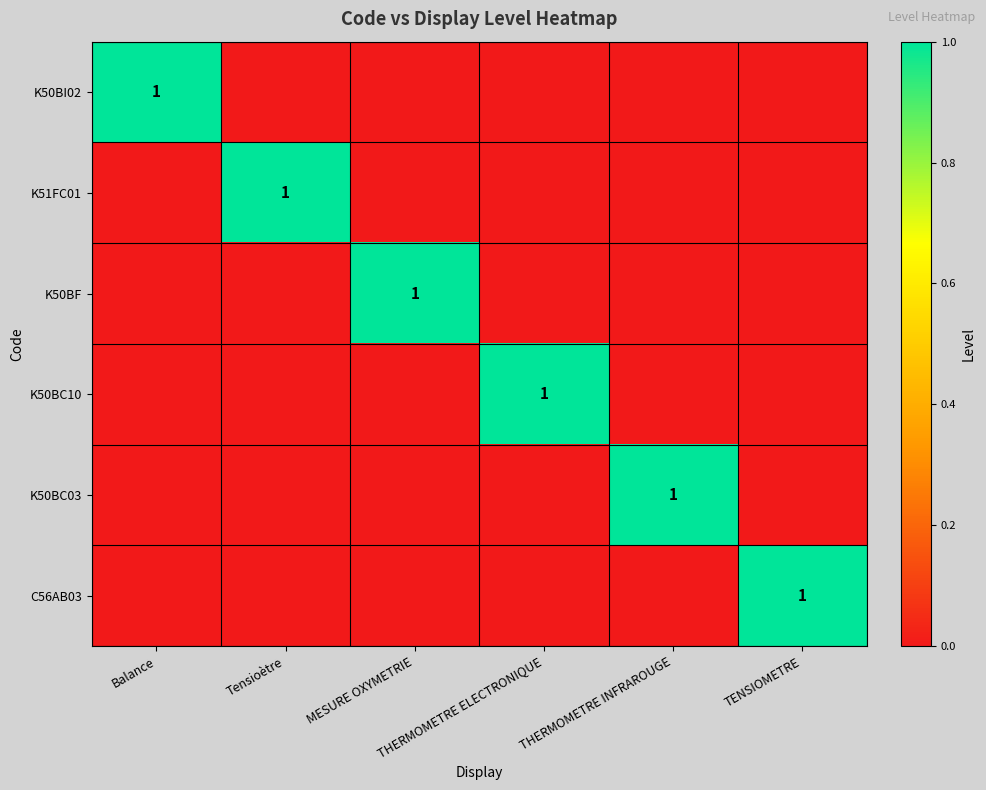

At which category is the sum across all series the highest?

Balance